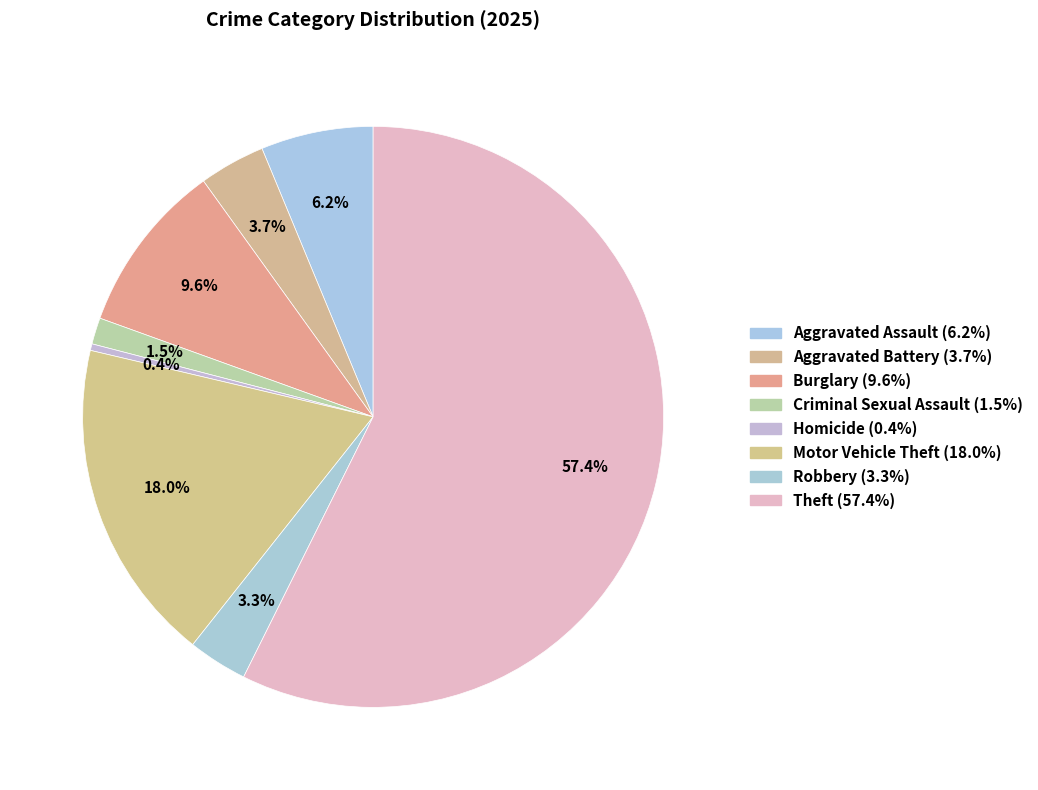

How many slices are in this pie chart?

8